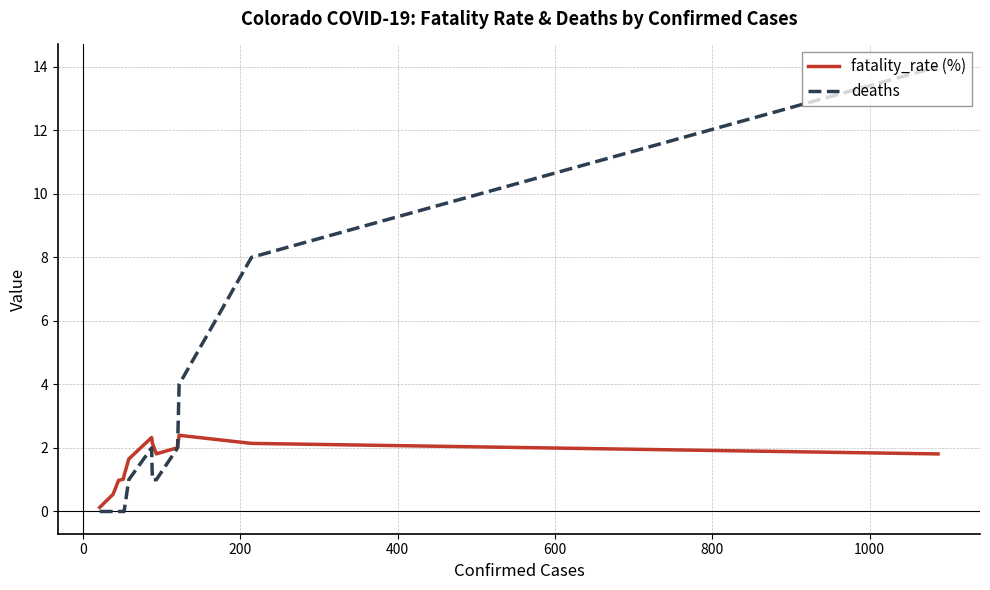

List the series in order of their overall mean, highest first.

deaths, fatality_rate (%)